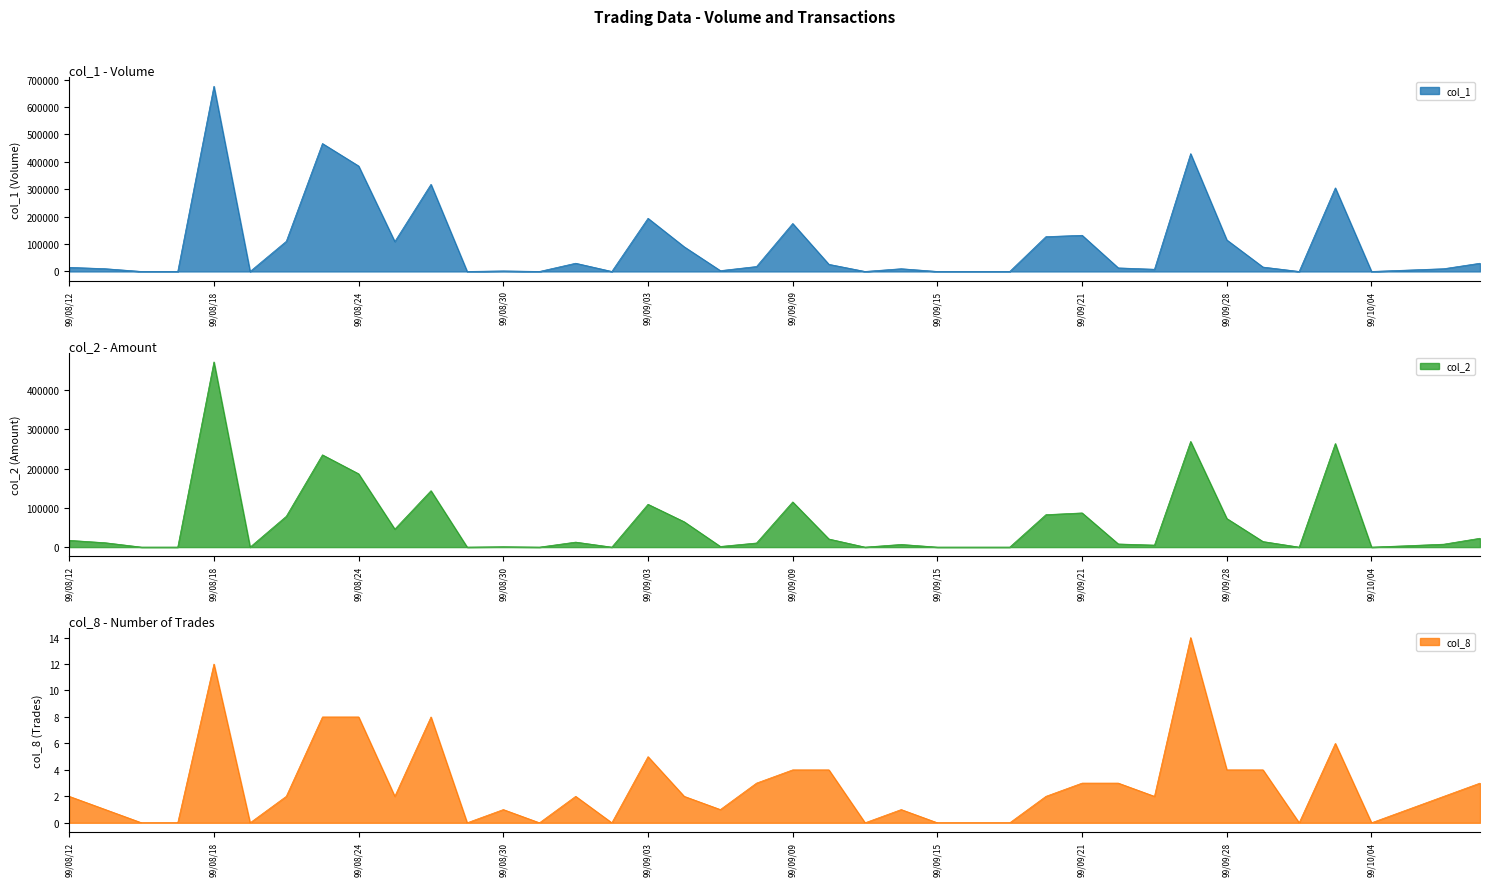

List the labels in order of col_8 value, largest first.

99/09/27, 99/08/18, 99/08/23, 99/08/24, 99/08/26, 99/10/01, 99/09/03, 99/09/09, 99/09/10, 99/09/28, 99/09/29, 99/09/08, 99/09/21, 99/09/23, 99/10/07, 99/08/12, 99/08/20, 99/08/25, 99/09/01, 99/09/06, 99/09/20, 99/09/24, 99/10/06, 99/08/13, 99/08/30, 99/09/07, 99/09/14, 99/10/05, 99/08/16, 99/08/17, 99/08/19, 99/08/27, 99/08/31, 99/09/02, 99/09/13, 99/09/15, 99/09/16, 99/09/17, 99/09/30, 99/10/04